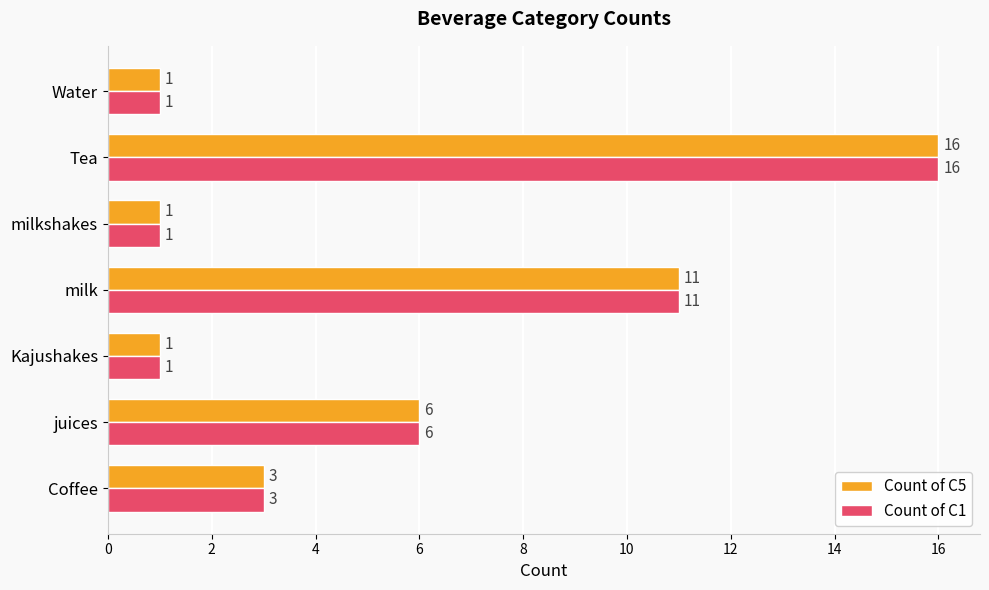

Where is Count of C1 nearest to the value 8?

juices